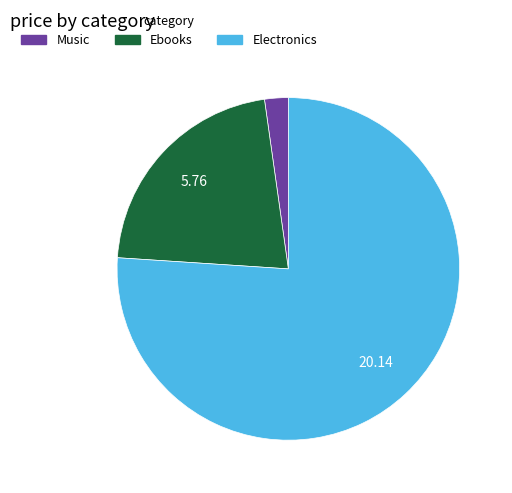

Is there any slice that represents more than half of the pie?

Yes